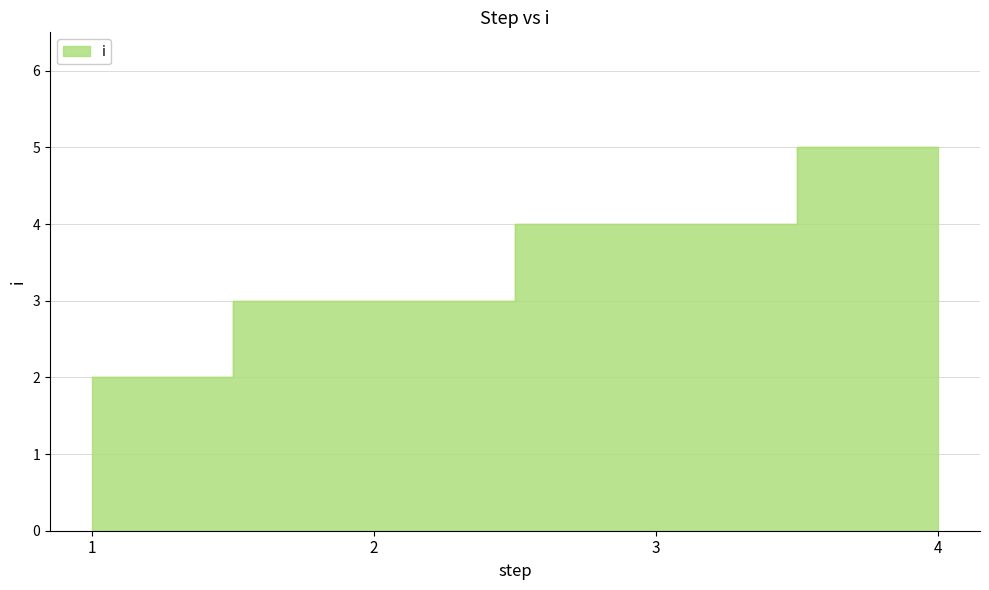

Which has a higher value, 3 or 4?

4